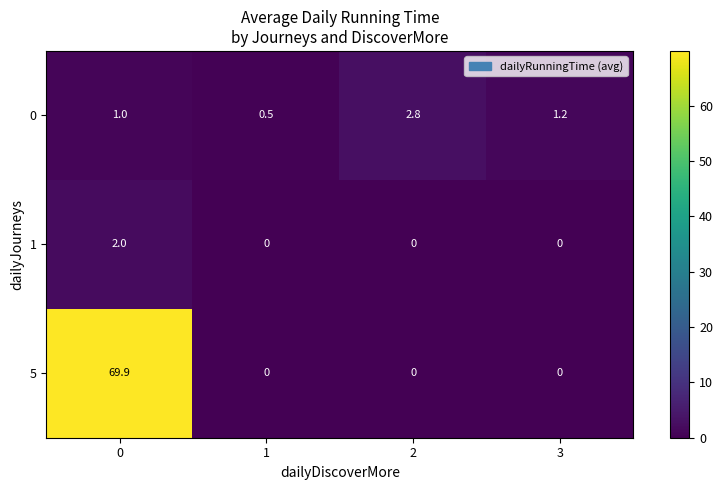

Which series has the largest range (max minus min)?

5